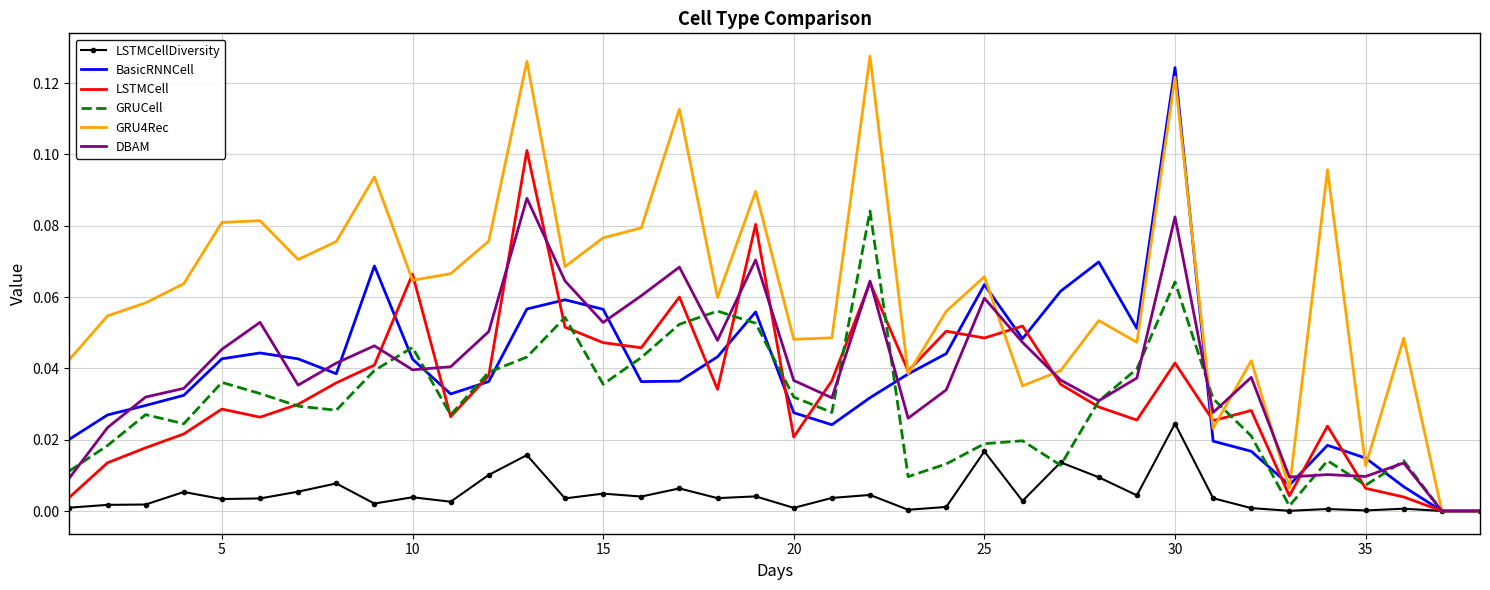

True or false: DBAM has more than 1 interior local peaks.

True